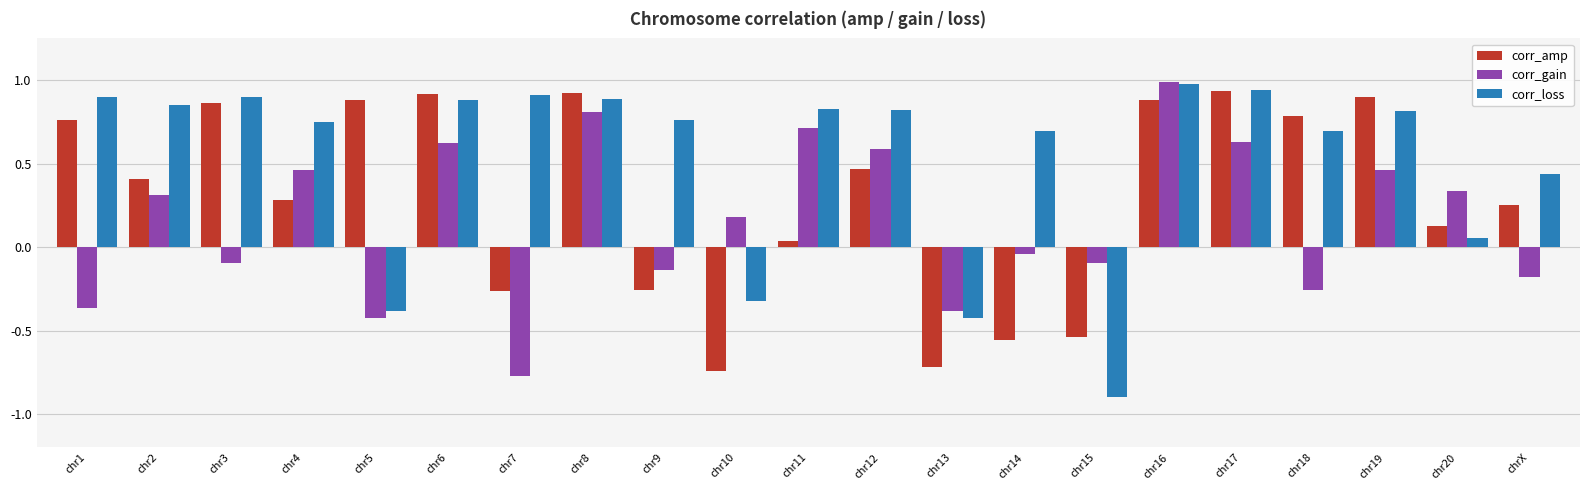

Which category has the highest value across all series?

chr16